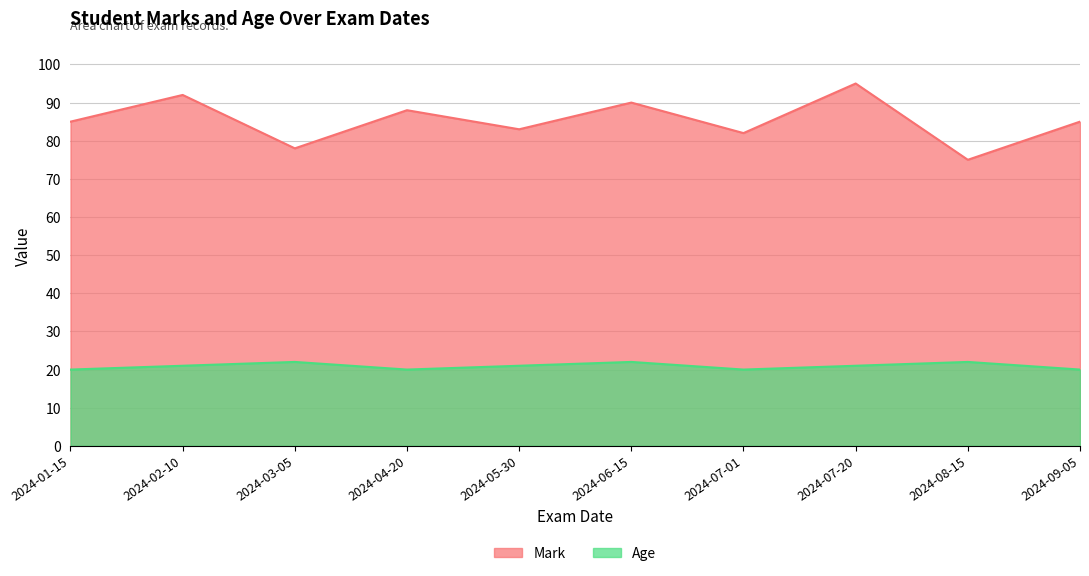

List the series in order of their overall mean, lowest first.

Age, Mark